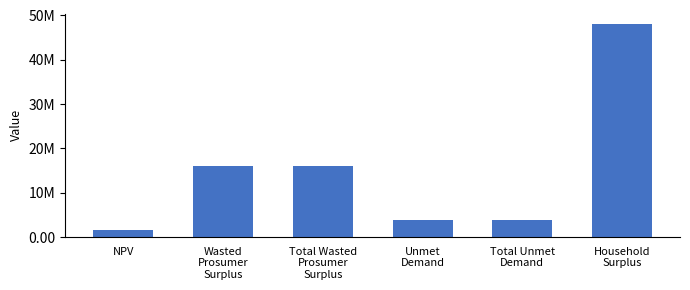

Are the bars horizontal?

No